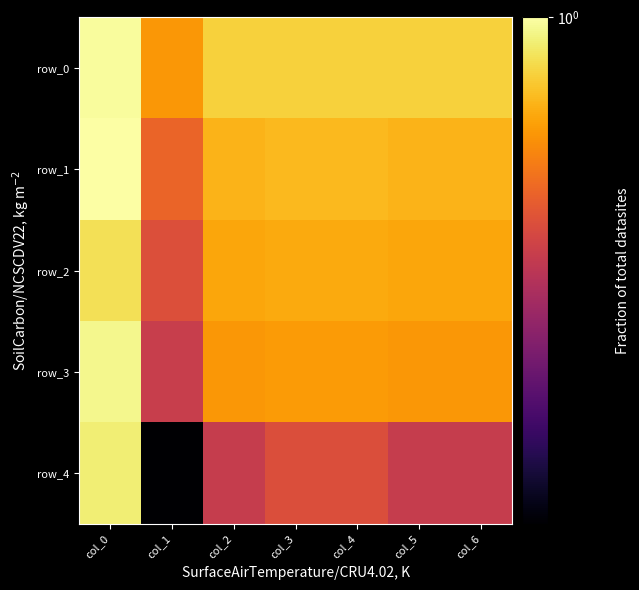

How many categories are shown in the chart?

7